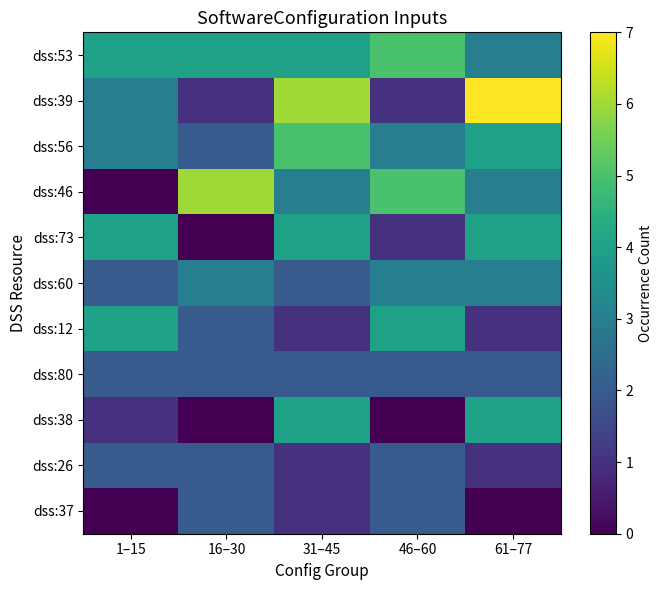

At 1–15, list the series in order from largest to smallest.

dss:53, dss:73, dss:12, dss:39, dss:56, dss:60, dss:80, dss:26, dss:38, dss:46, dss:37